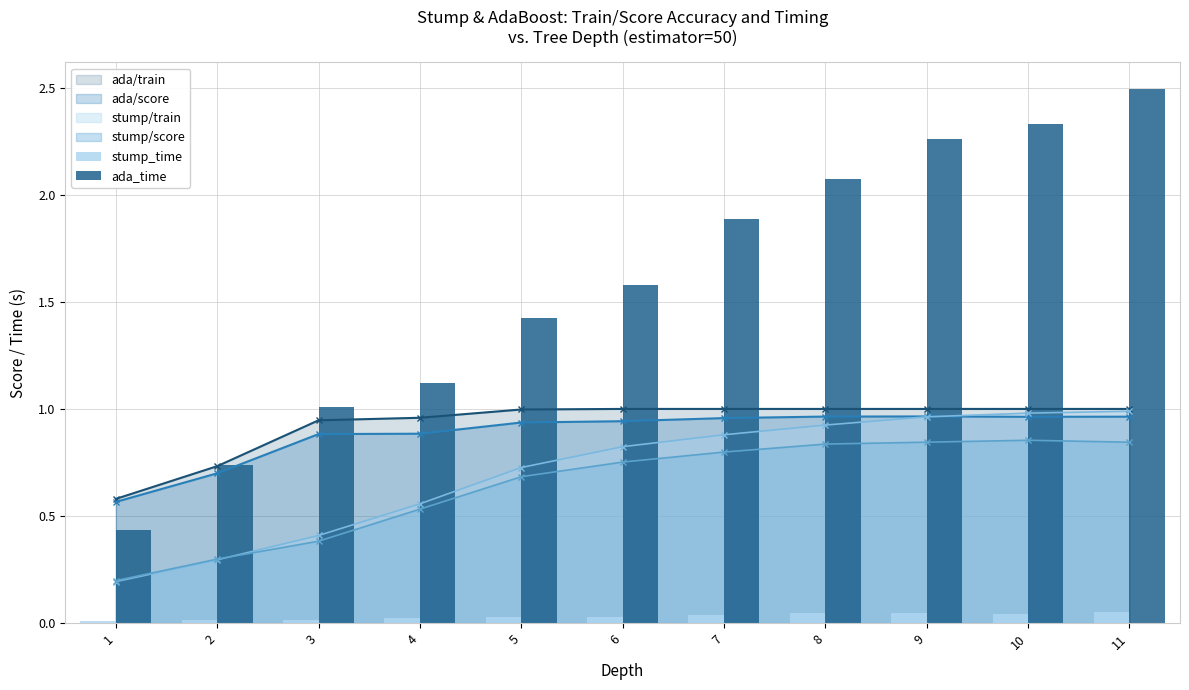

Is the value of stump_time at 10 greater than the value of ada_time at 6?

No